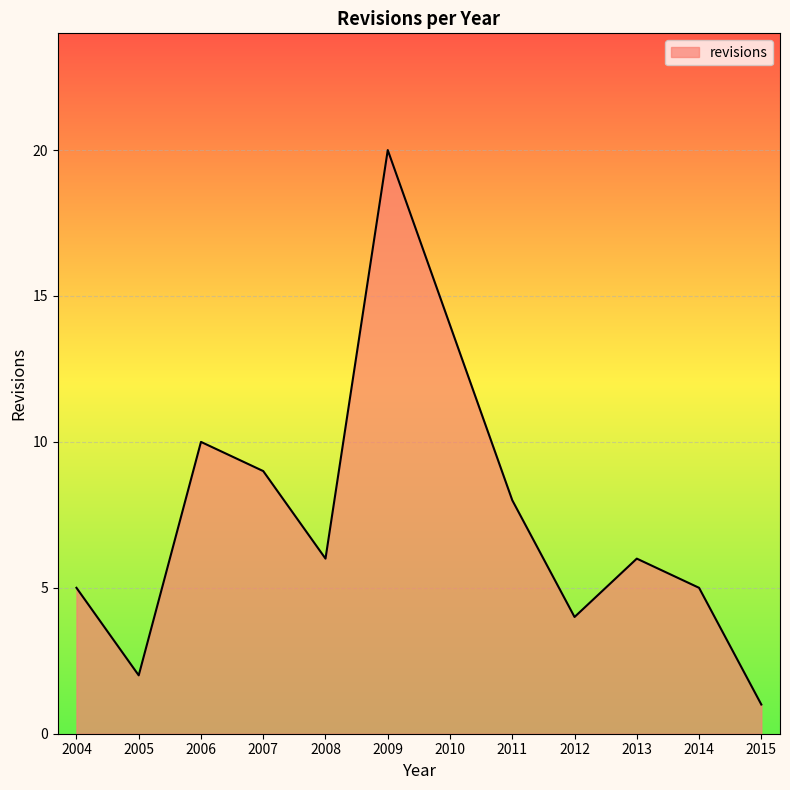

At which category does the chart reach its minimum across all series?

2015